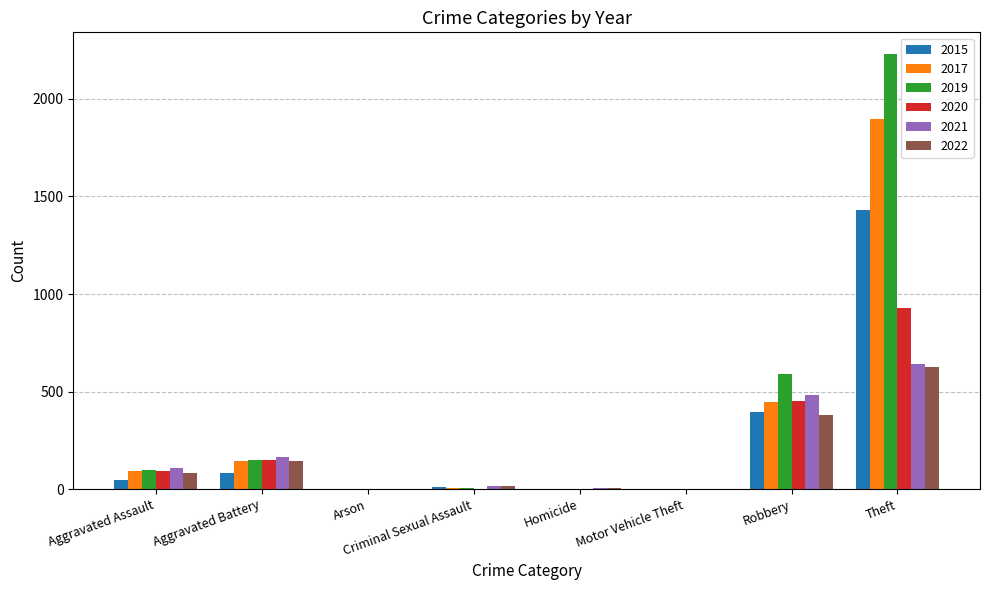

Is the value of 2019 at Robbery greater than the value of 2020 at Homicide?

Yes